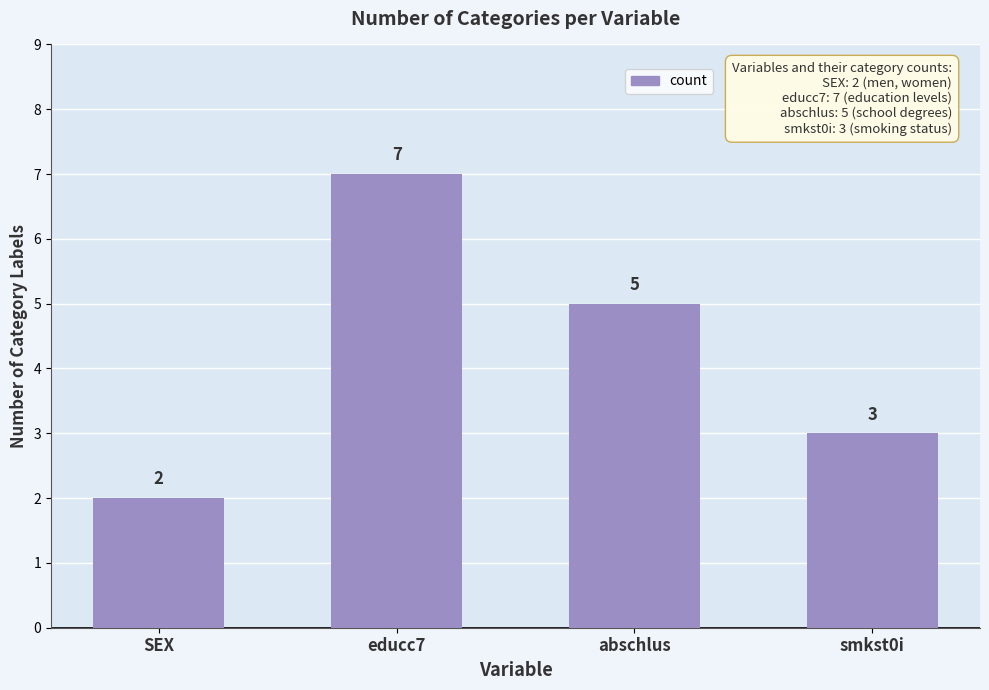

List the labels in order of value, smallest first.

SEX, smkst0i, abschlus, educc7